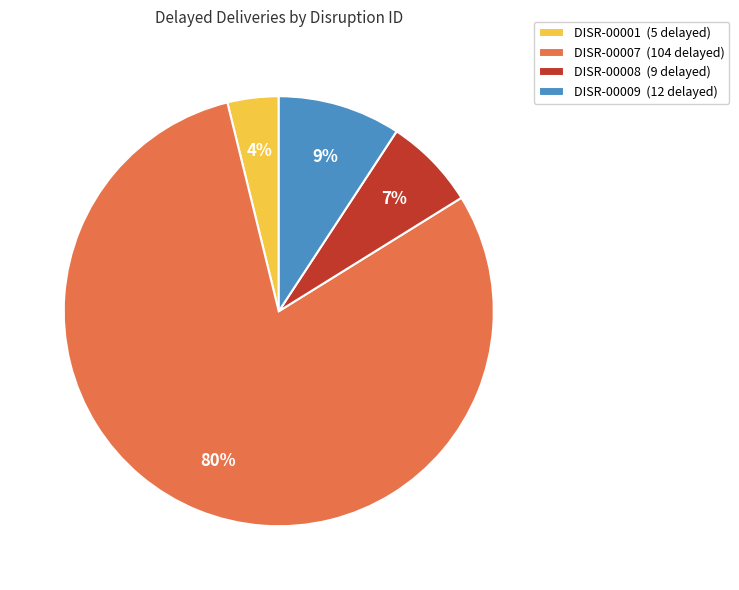

The DISR-00009 slice represents 18% of the pie. True or false?

False